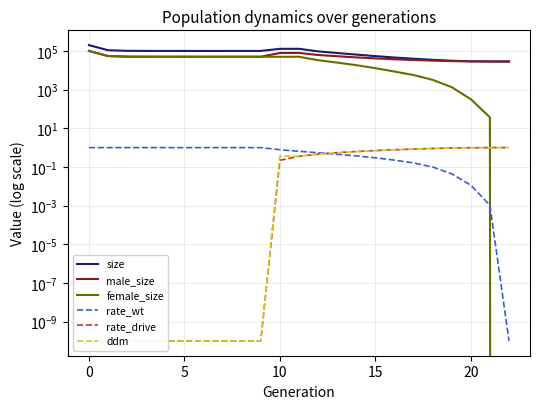

Between 14 and 17, which is larger?

14